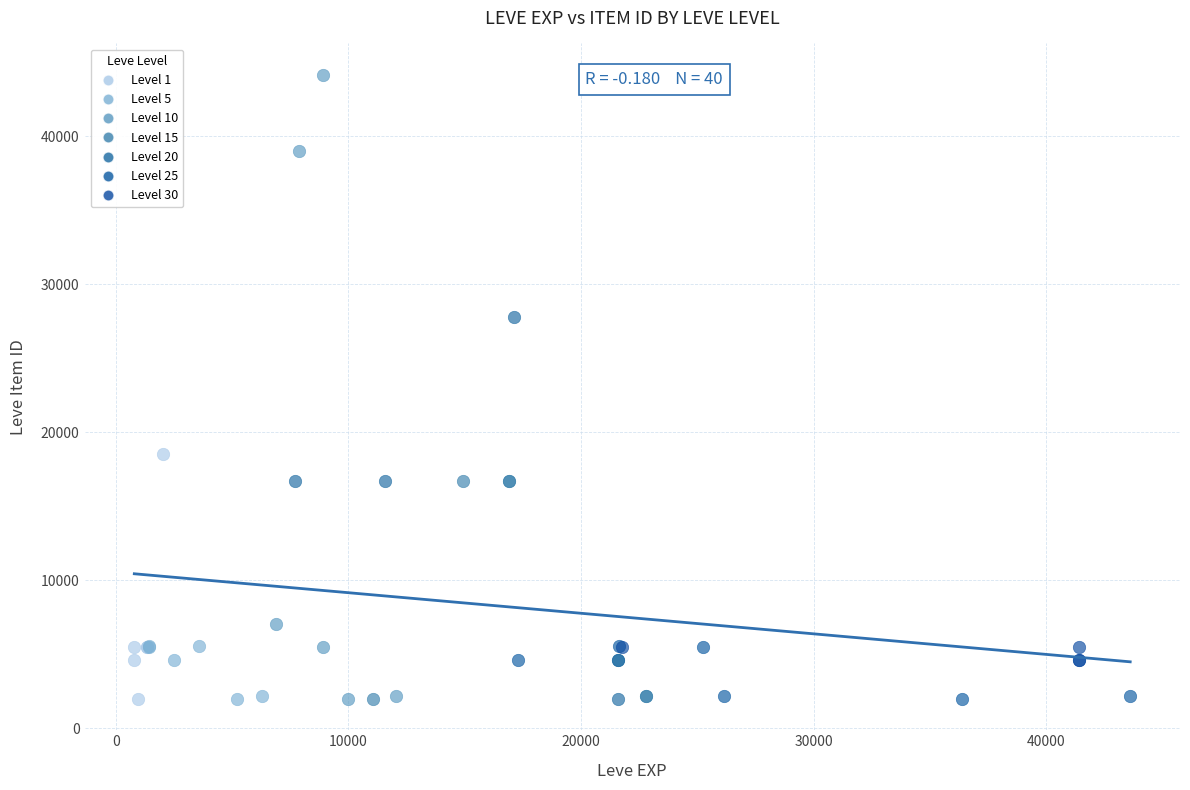

Which series has the widest spread of Y values?

Level 10